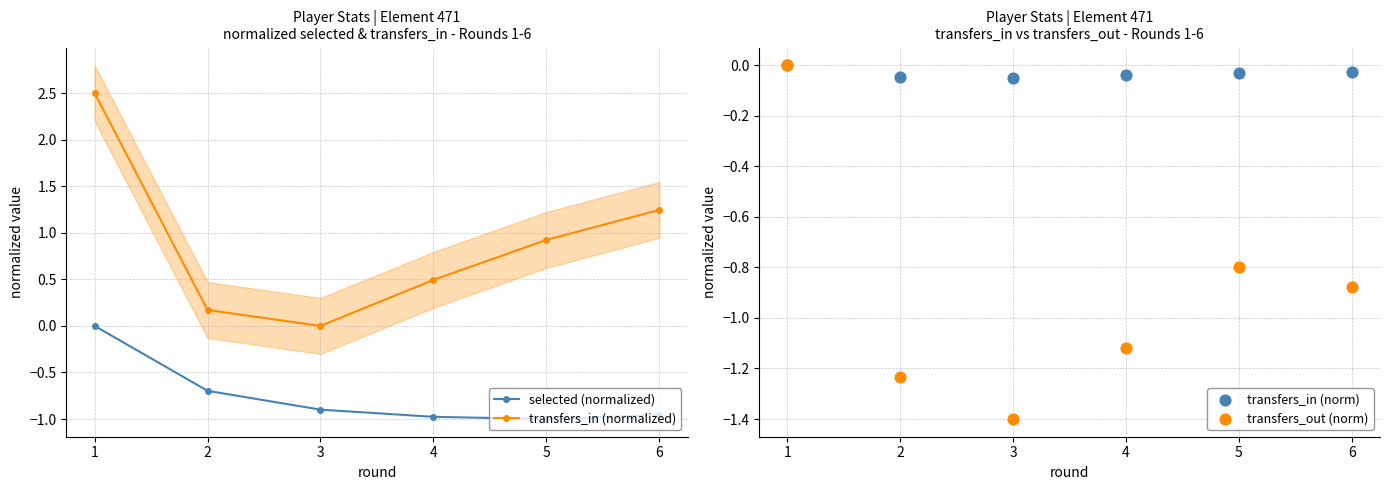

Which series has the largest Y range (max minus min)?

transfers_in (normalized)